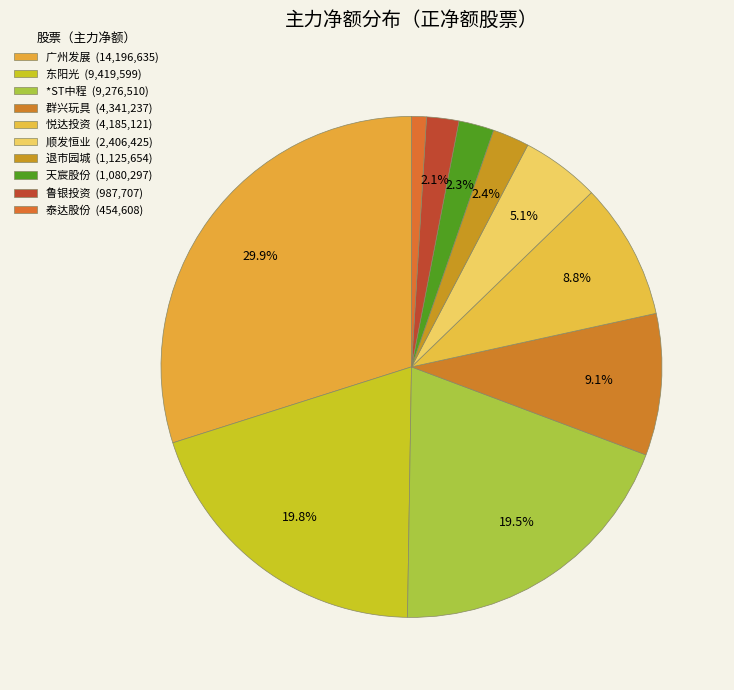

How many segments does this pie chart have?

10